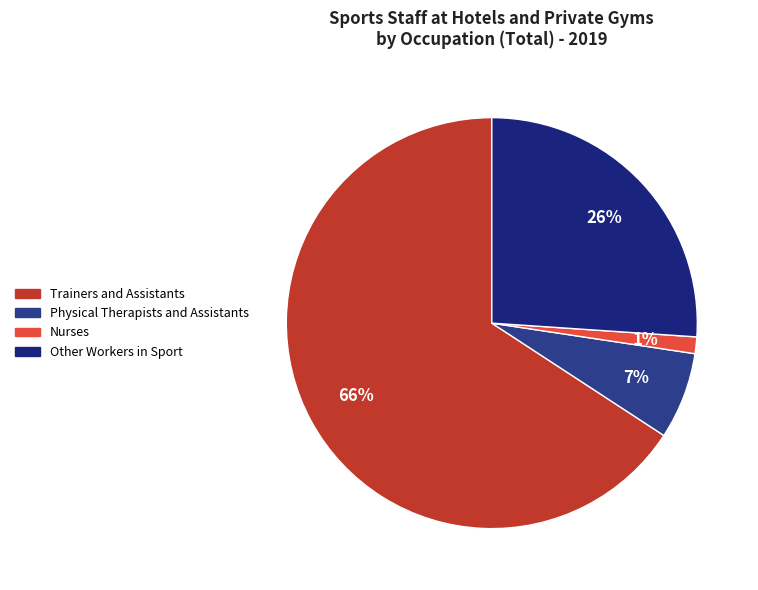

Do Nurses and Physical Therapists and Assistants together represent more than half of the pie?

No